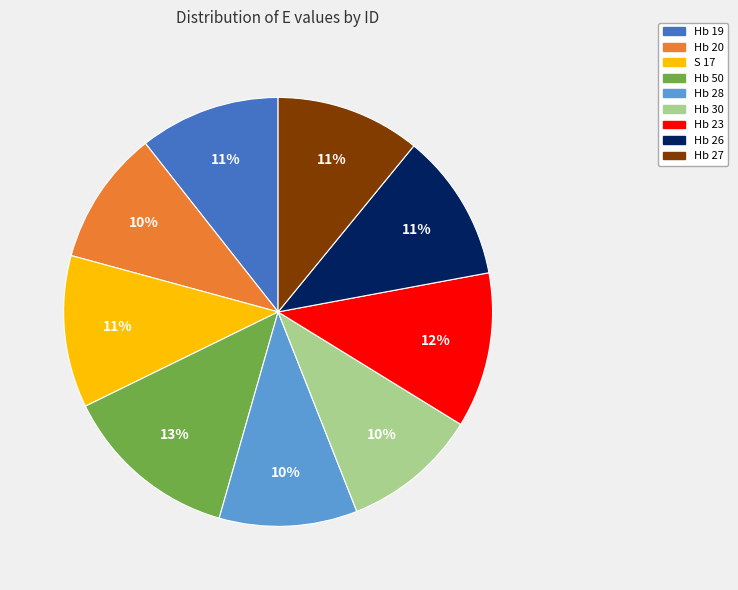

To the nearest percent, what percentage of the pie is S 17?

11%